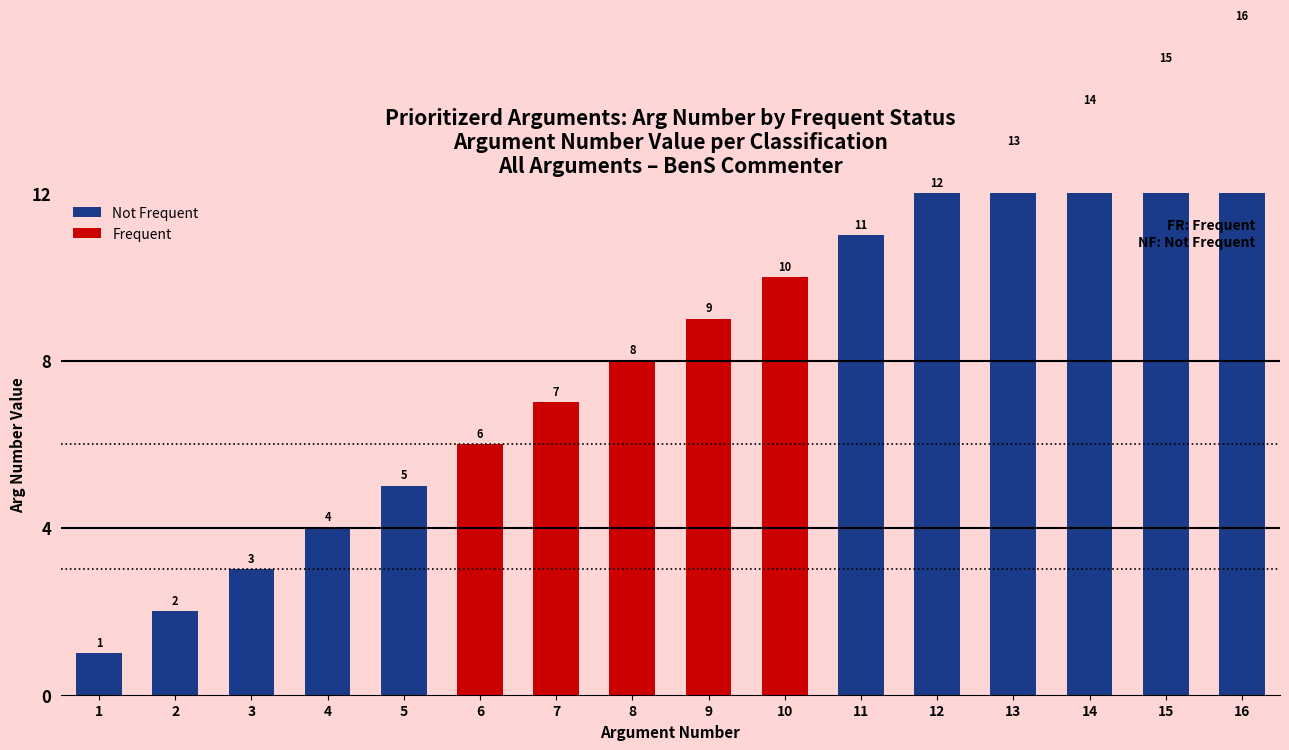

What is the average value of the Arg Number series?

8